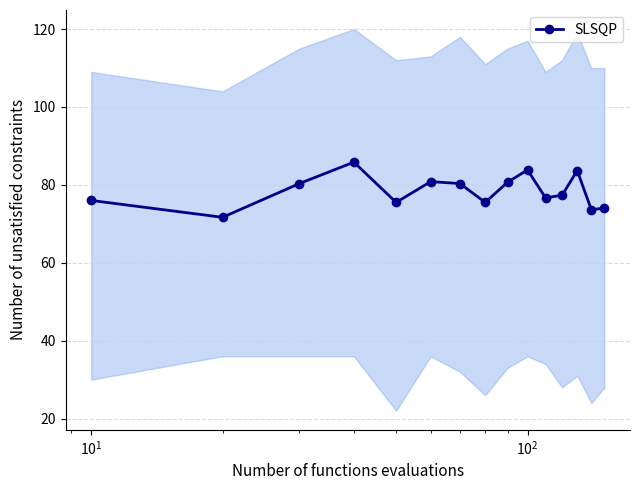

True or false: the data has more than 2 interior local peaks.

True